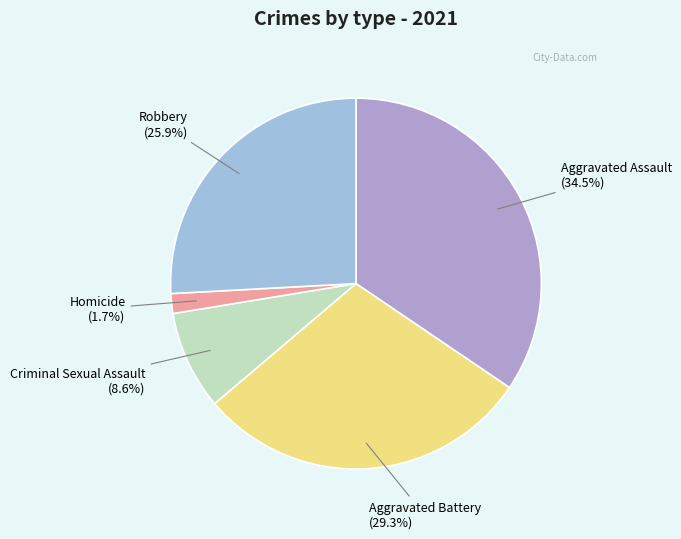

Does Homicide represent more than half of the total?

No